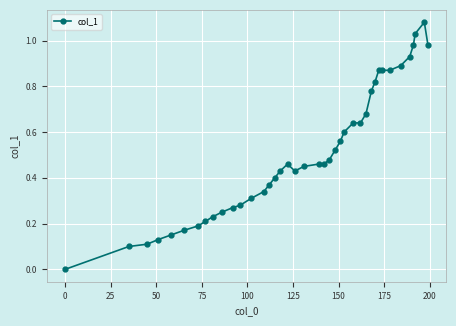

True or false: there are more than 1 points higher than both neighbors.

True